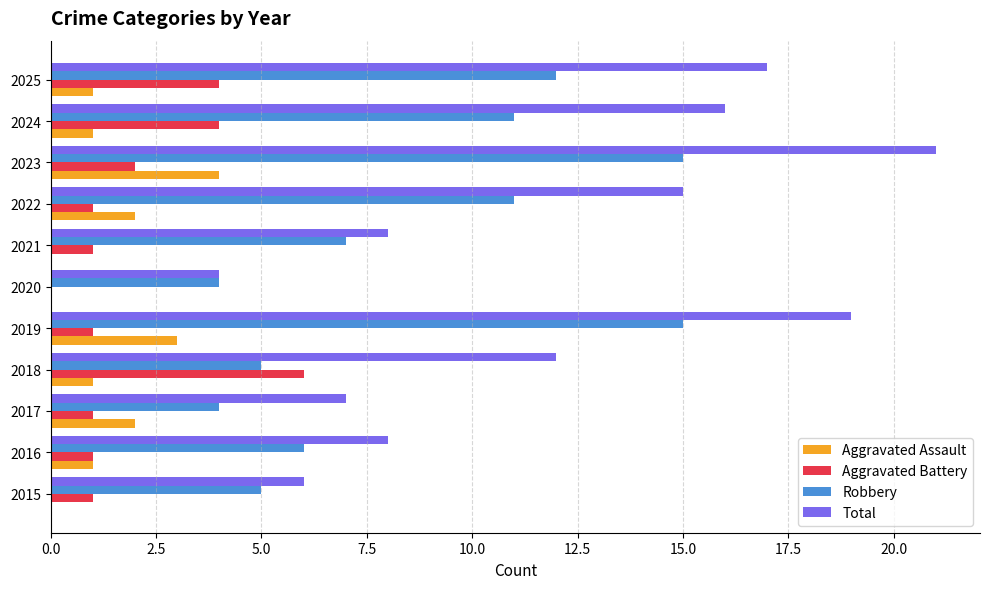

Which series has the largest total across all categories?

Total